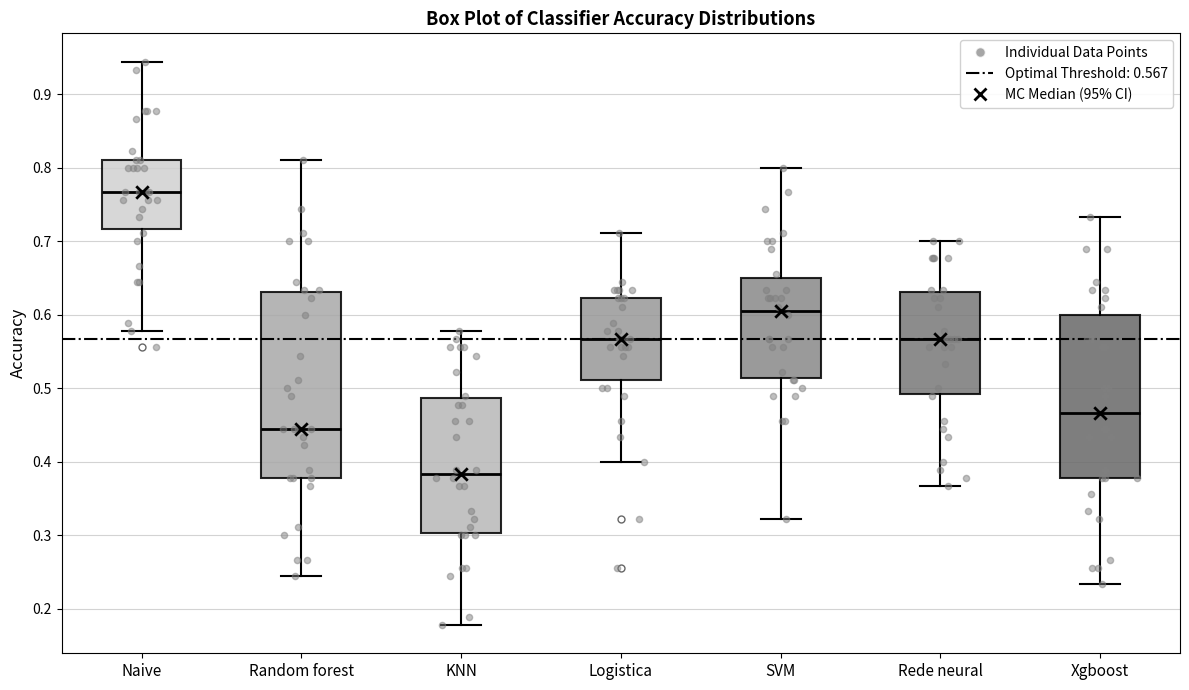

Where does the median line of the box for Naive sit on the y-axis? The values are not printed on the chart, so give them approximately, as read against the axis.

0.77